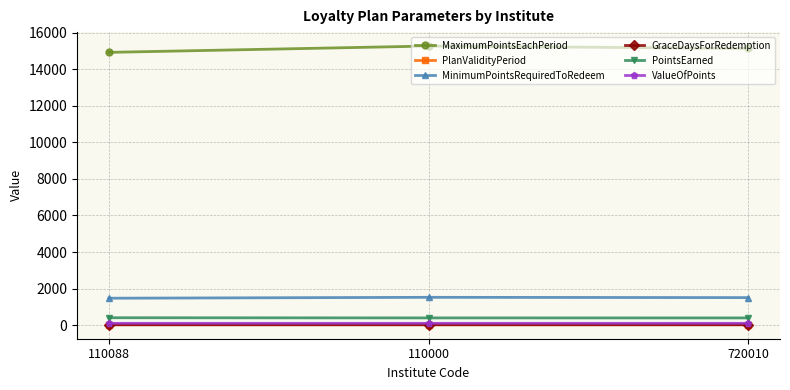

At how many categories does at least one series exceed 7553?

3